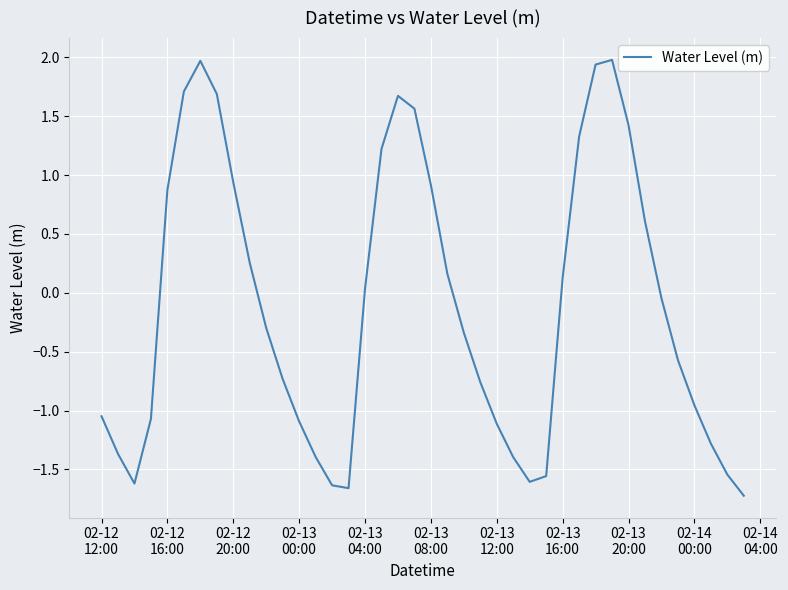

What is the maximum value shown in the chart?

2.0